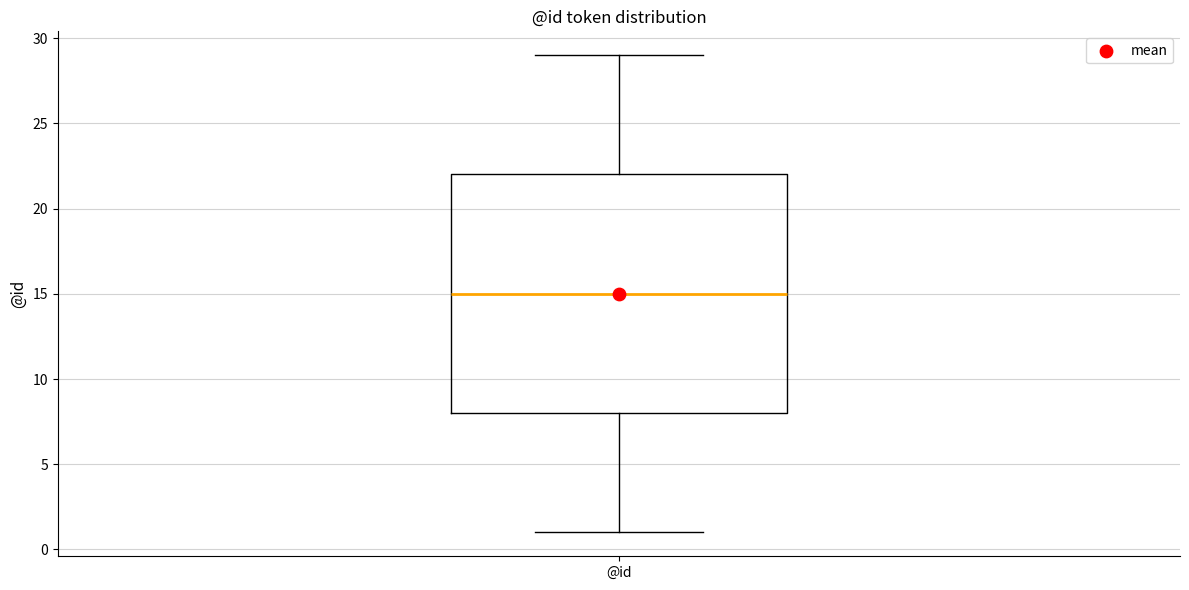

Where is the upper edge of the box for @id on the y-axis? The values are not printed on the chart, so give them approximately, as read against the axis.

22